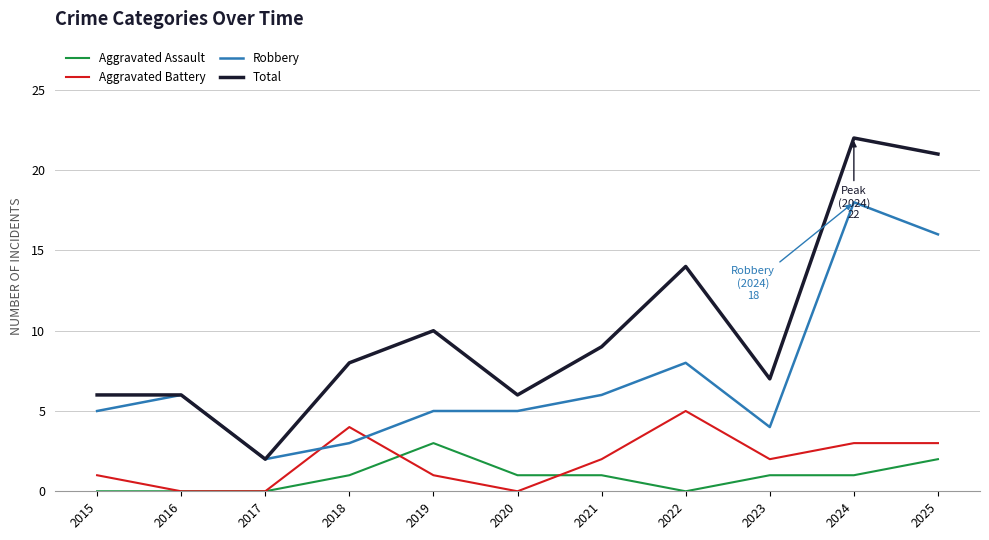

Is it true that Aggravated Assault equals 3 at 2019?

True